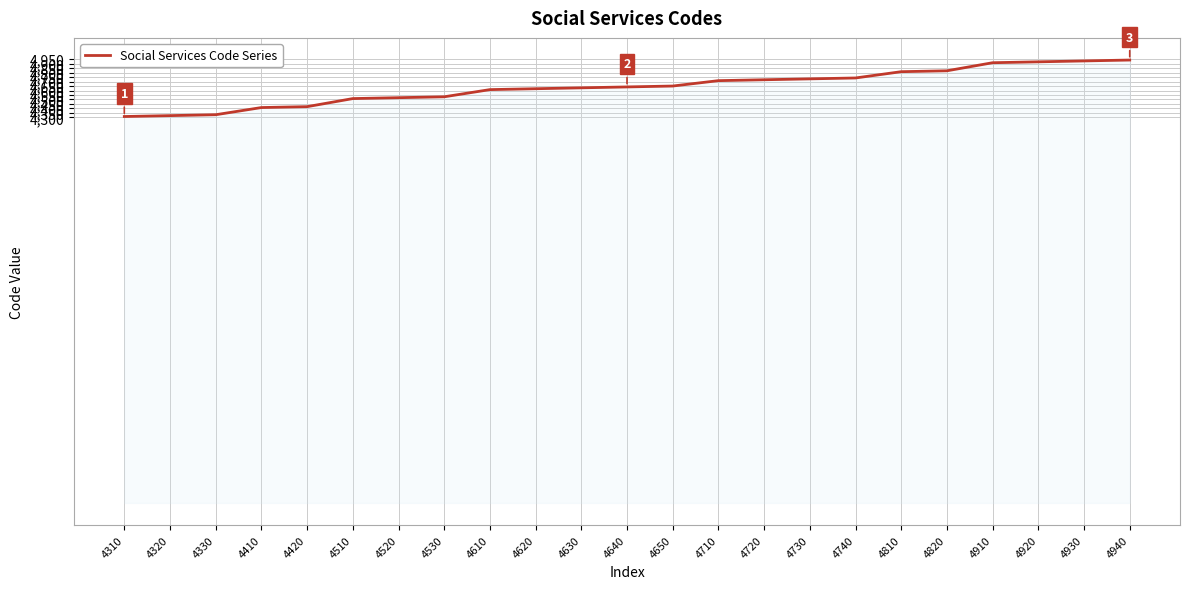

What is the difference between the maximum and second lowest values?

620